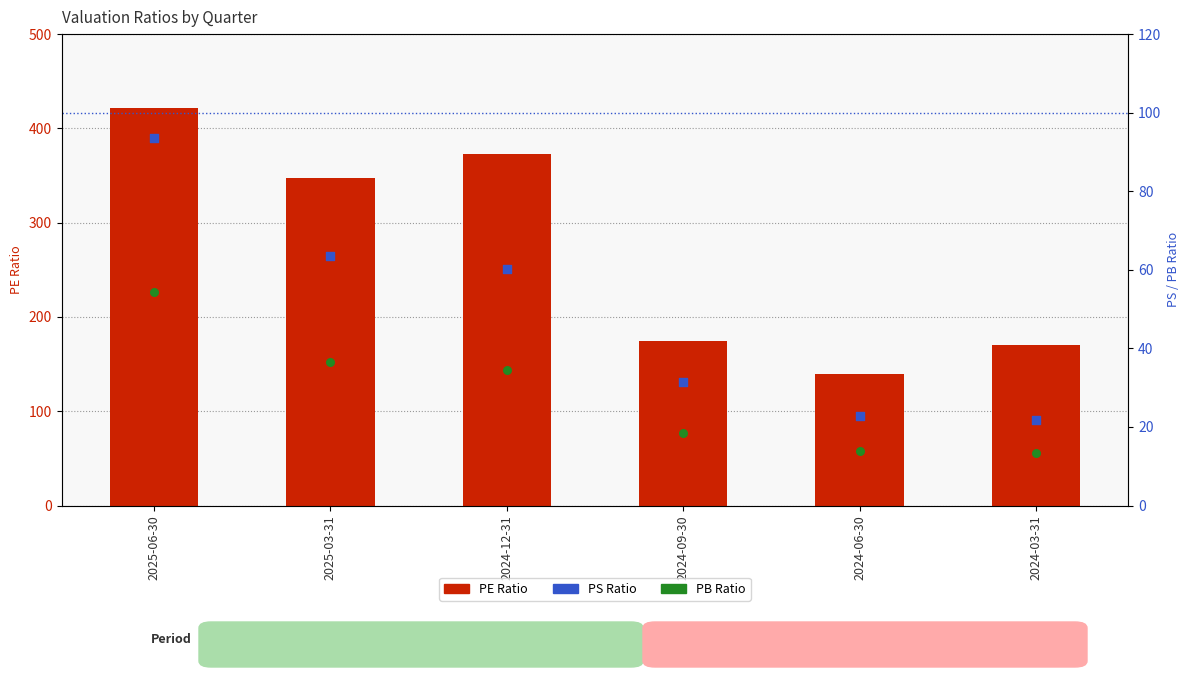

Is the value of PS Ratio at 2024-06-30 greater than the value of PB Ratio at 2024-06-30?

Yes